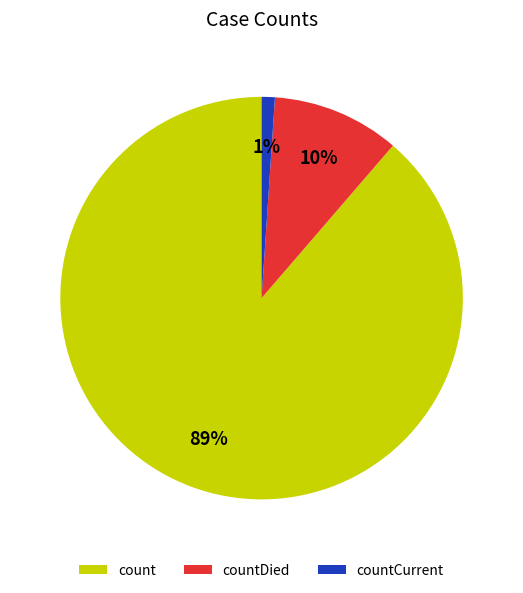

True or false: count accounts for 89% of the total.

True